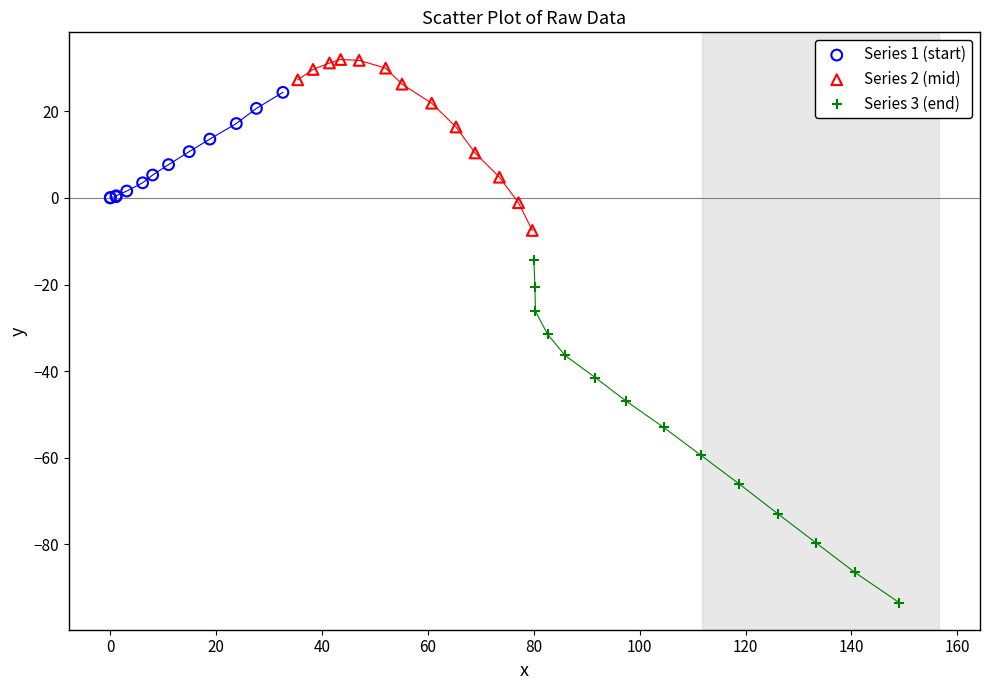

Which series has the widest spread of Y values?

Series 3 (end)